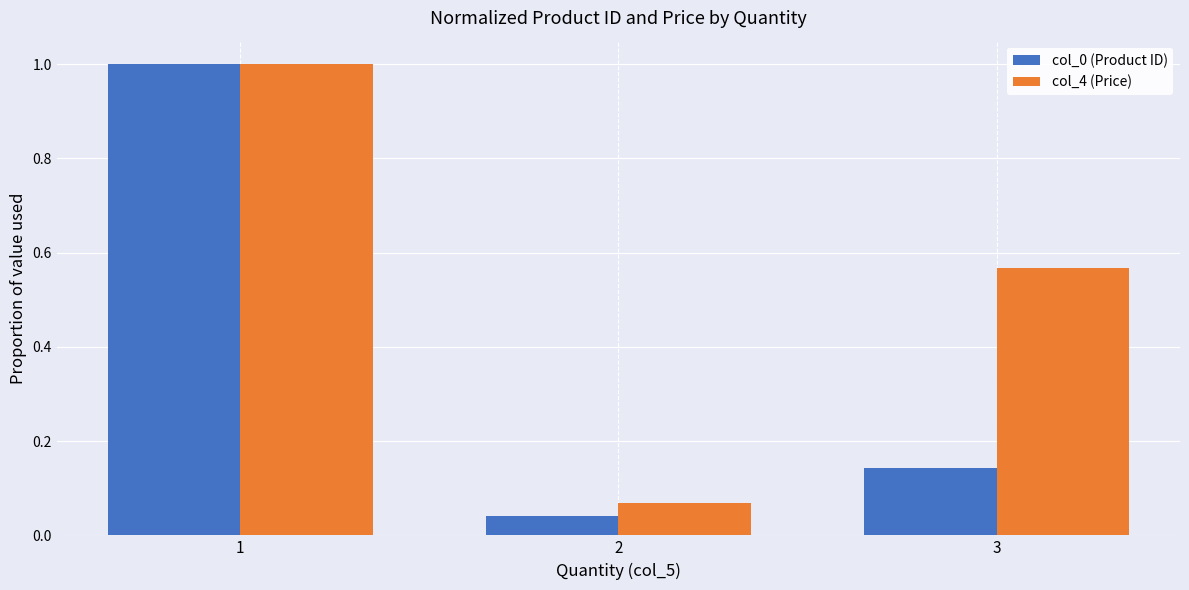

The value of col_4 (Price) at 2 is 0.0. True or false?

False